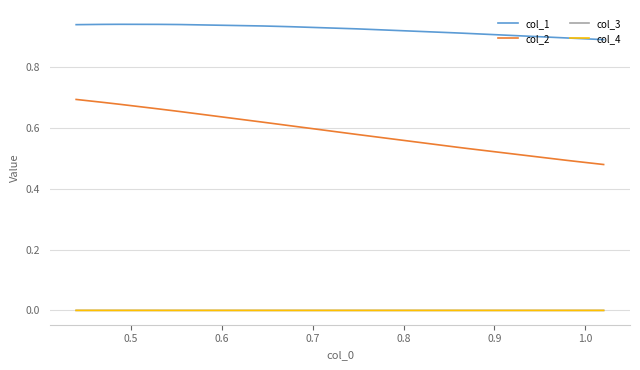

In col_1, how many points are higher than both neighbors (excluding endpoints)?

1